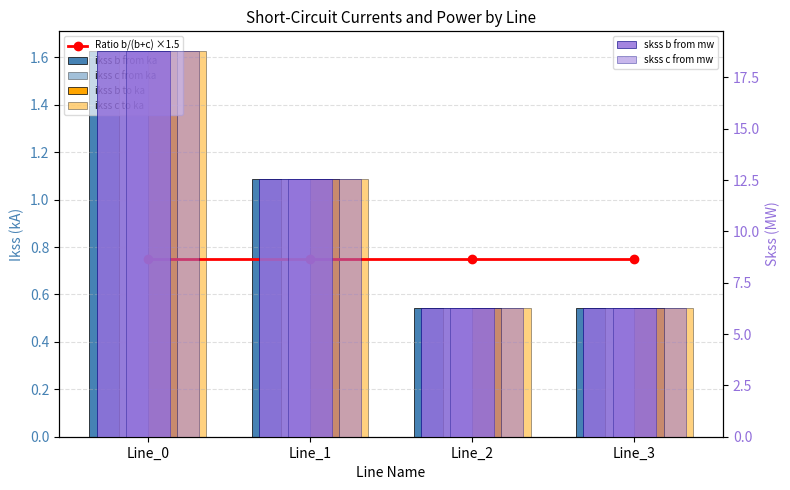

What is the total value across all series at Line_1?

29.4